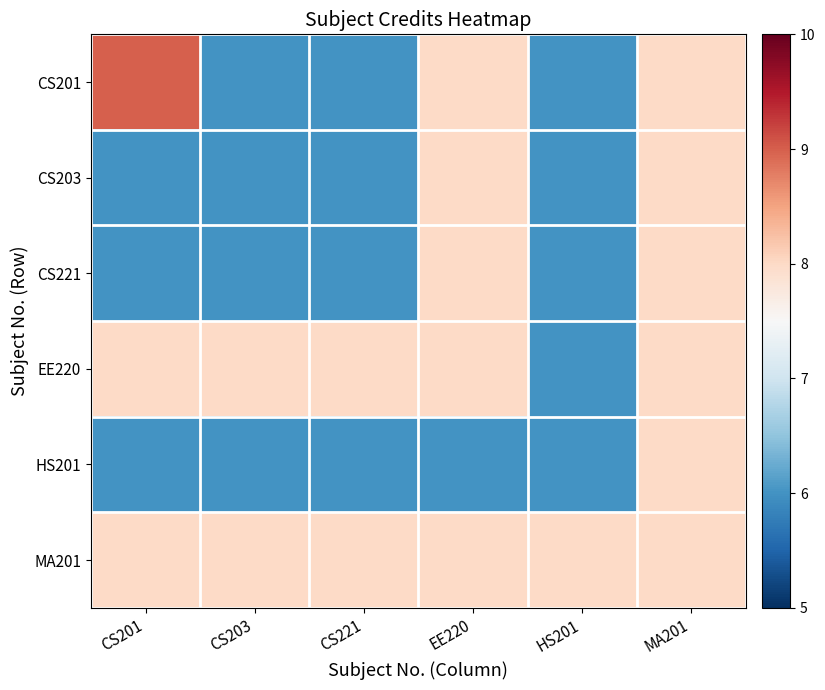

What is the smallest value displayed?

6